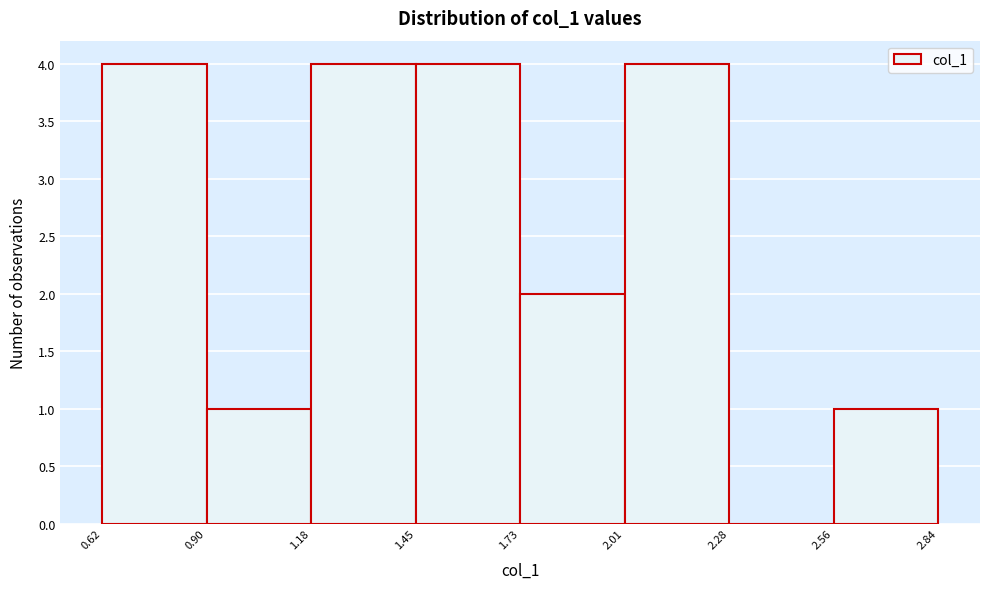

Reading left to right, transcribe this chart: for each bar, give the range it covers on the x-axis and its height. The values are not printed on the chart, so give them approximately, as read against the axis.

0.62 to 0.90: 4
0.90 to 1.18: 1
1.18 to 1.45: 4
1.45 to 1.73: 4
1.73 to 2.01: 2
2.01 to 2.28: 4
2.28 to 2.56: 0
2.56 to 2.84: 1